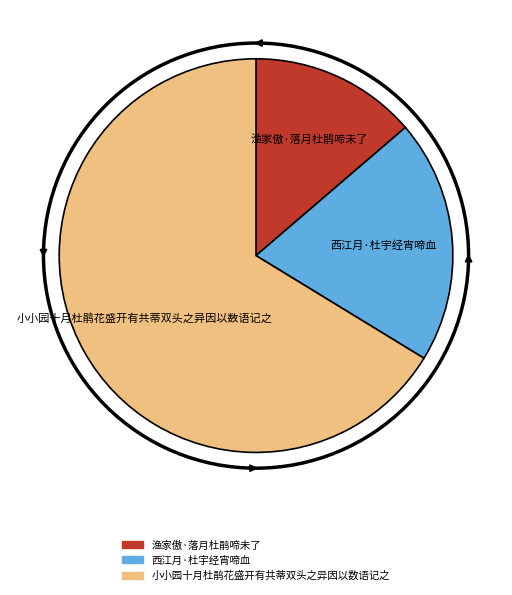

Is there any slice that represents more than half of the pie?

Yes